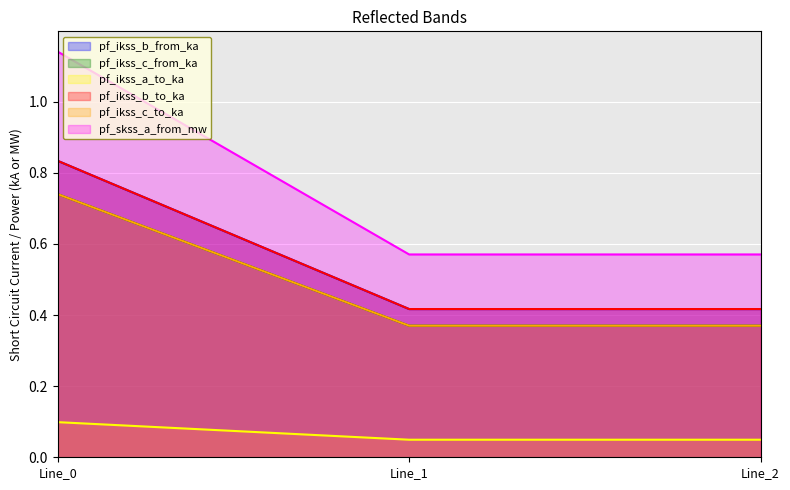

At which category is the sum across all series the highest?

Line_0